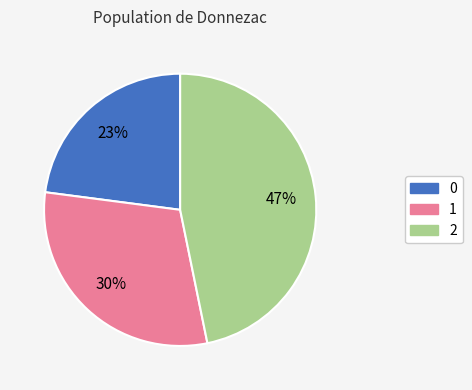

Rank the categories by value from highest to lowest.

2, 1, 0